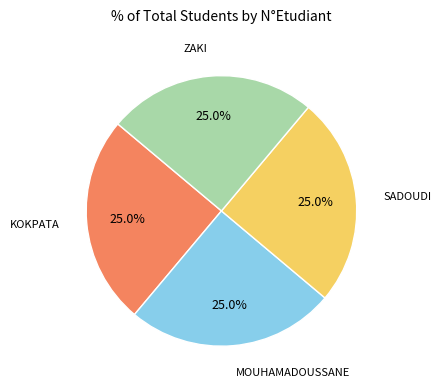

To the nearest percent, what is the combined percentage of MOUHAMADOUSSANE and KOKPATA?

50%